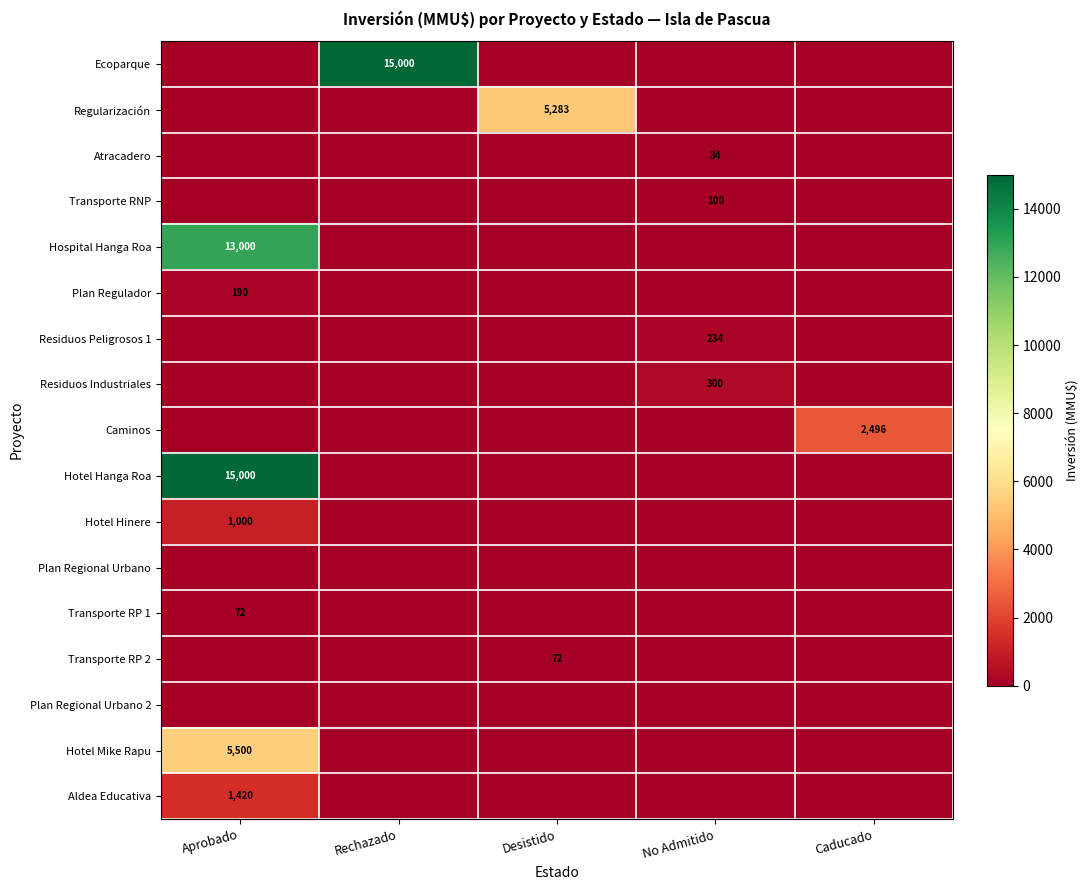

The Plan Regulador series shows 78 at Aprobado. True or false?

False